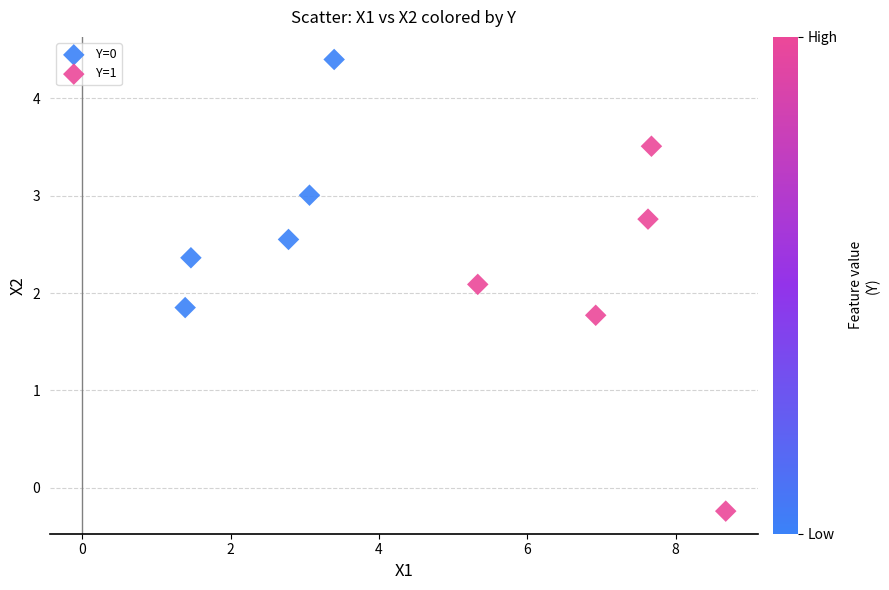

Which series contains the lowest Y value?

Y=1